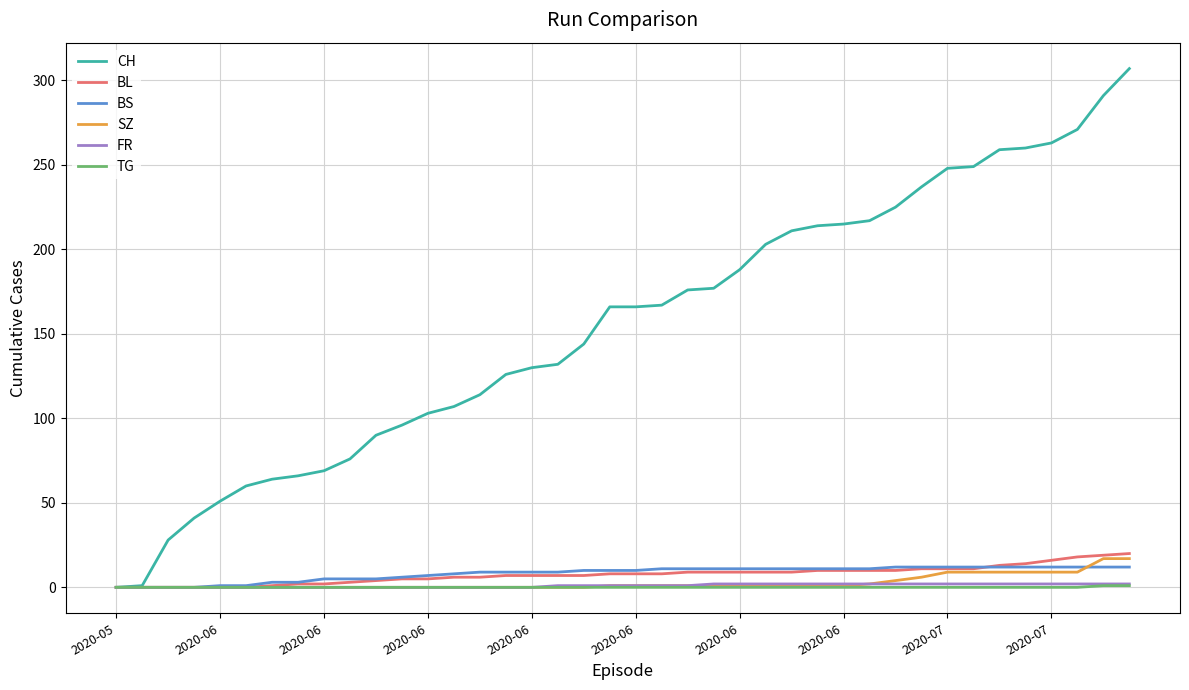

Which series has the largest total across all categories?

CH